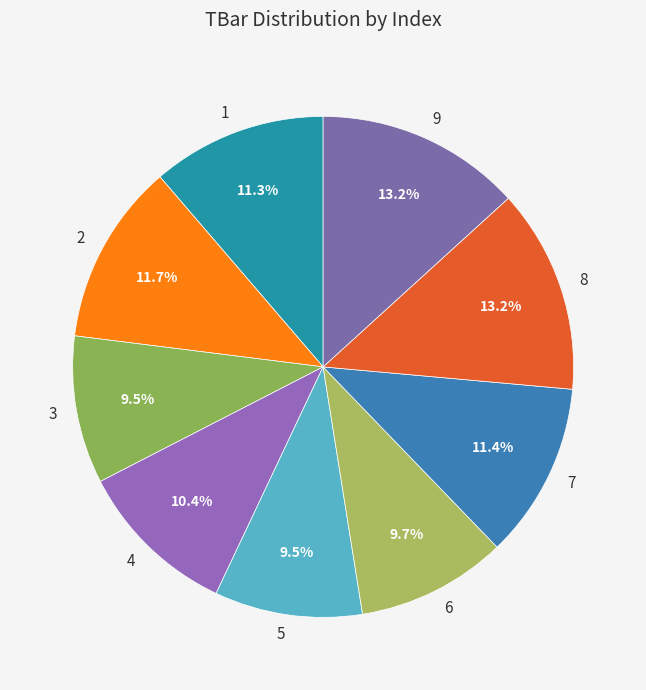

Does 9 represent more than half of the total?

No